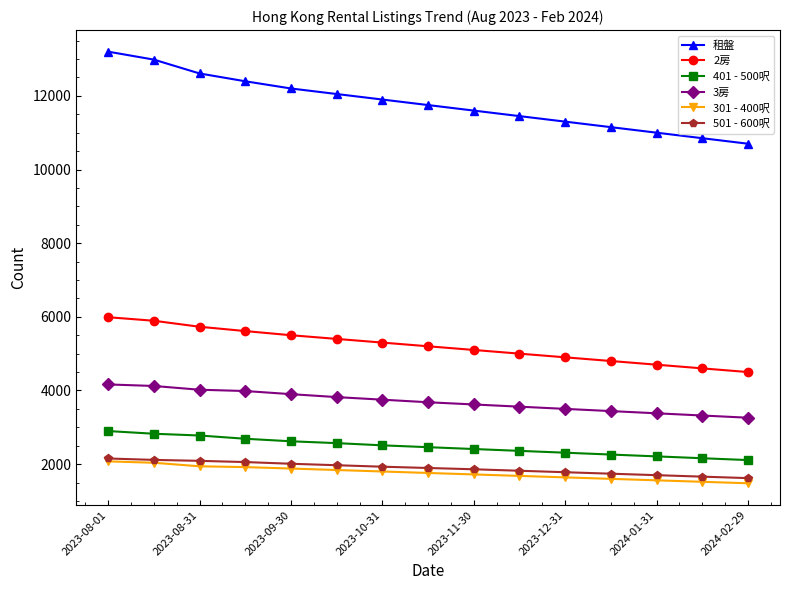

True or false: 租盤 and 3房 cross at least once.

False